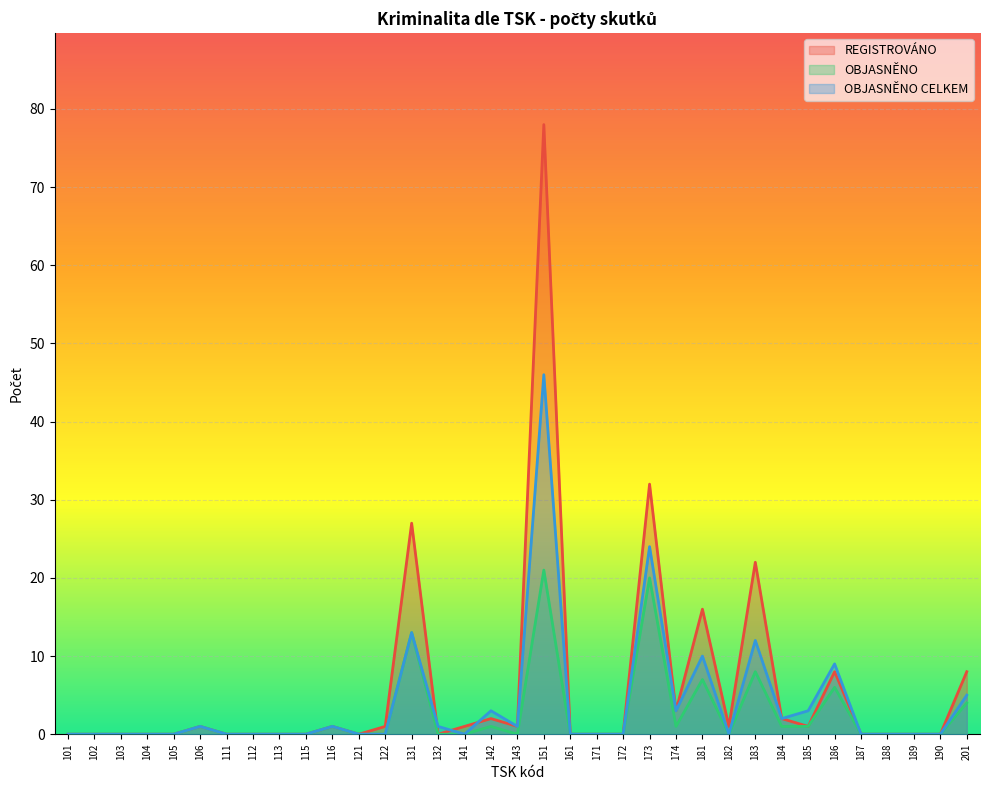

What is the difference between the highest and lowest values at 142?

2